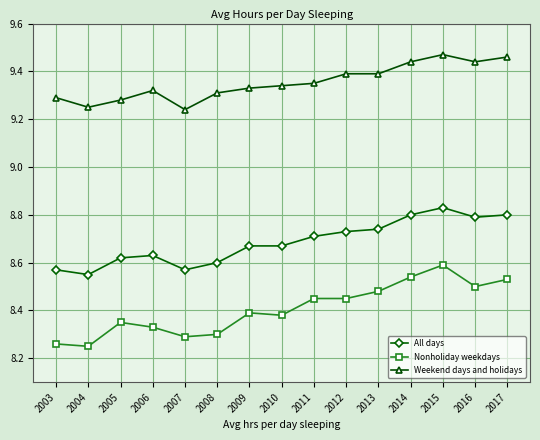

What are all the series names shown in the legend?

All days, Nonholiday weekdays, Weekend days and holidays